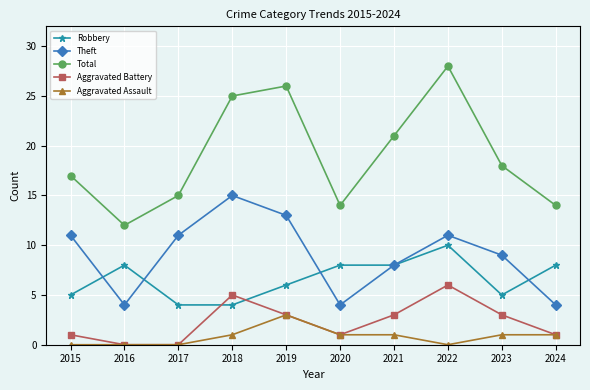

Rank the series by their maximum value, from highest to lowest.

Total, Theft, Robbery, Aggravated Battery, Aggravated Assault